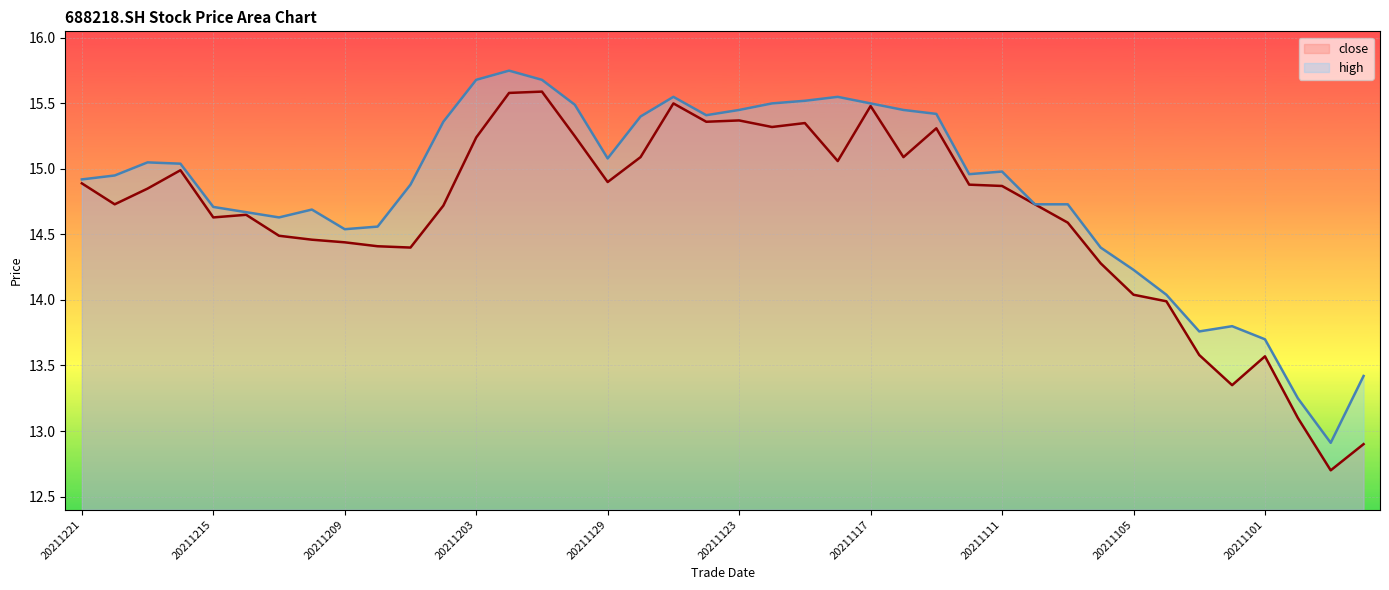

How many values in the high series are below 14?

6